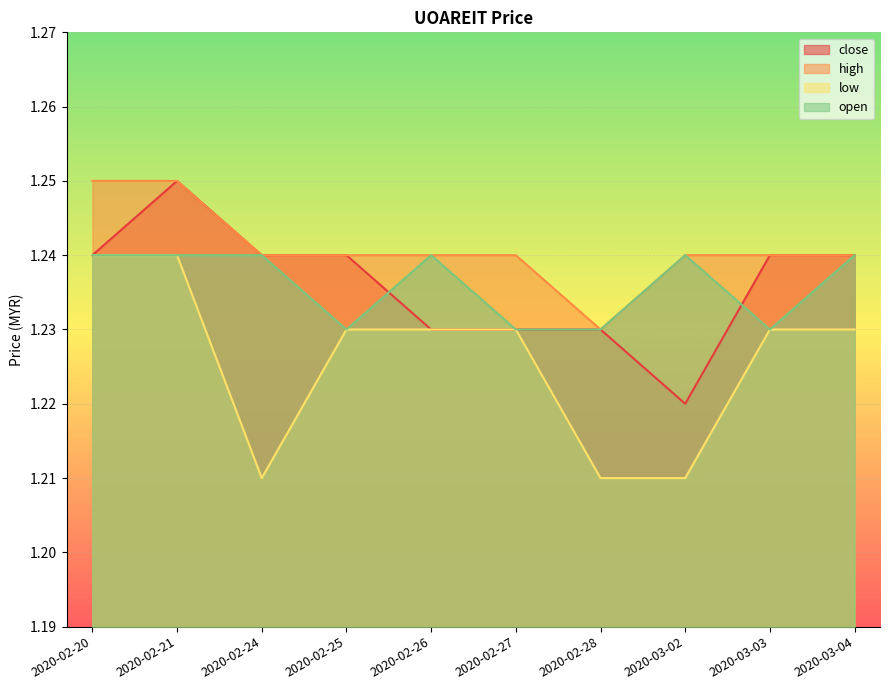

Is the value of close at 2020-03-03 greater than the value of low at 2020-02-21?

No